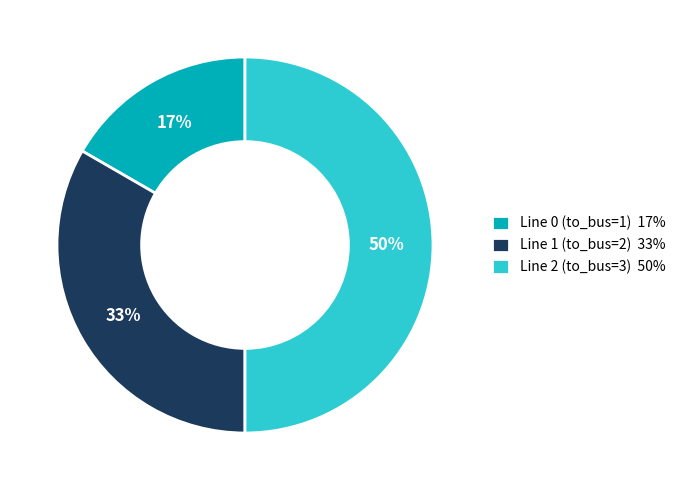

Count the number of slices in the pie.

3